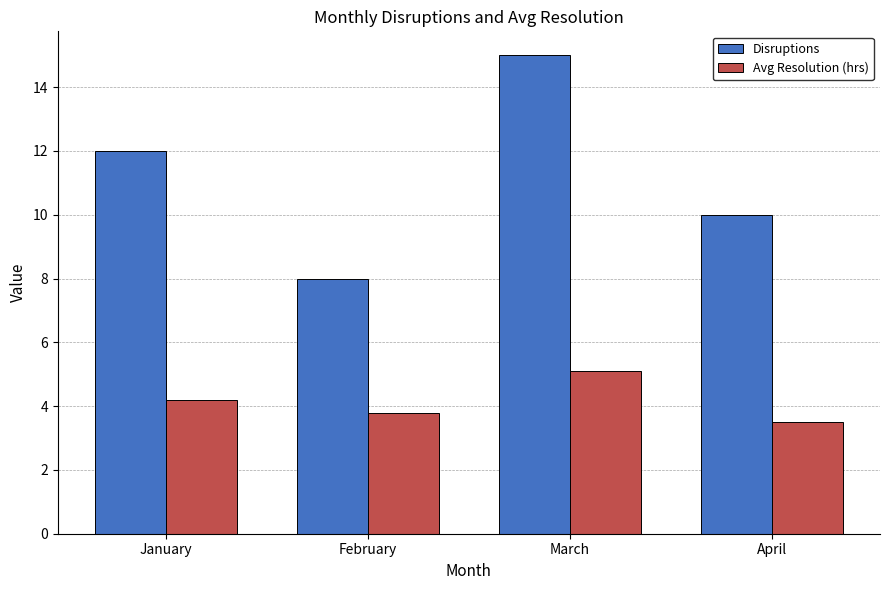

What is the highest value of the Avg Resolution (hrs) series?

5.1